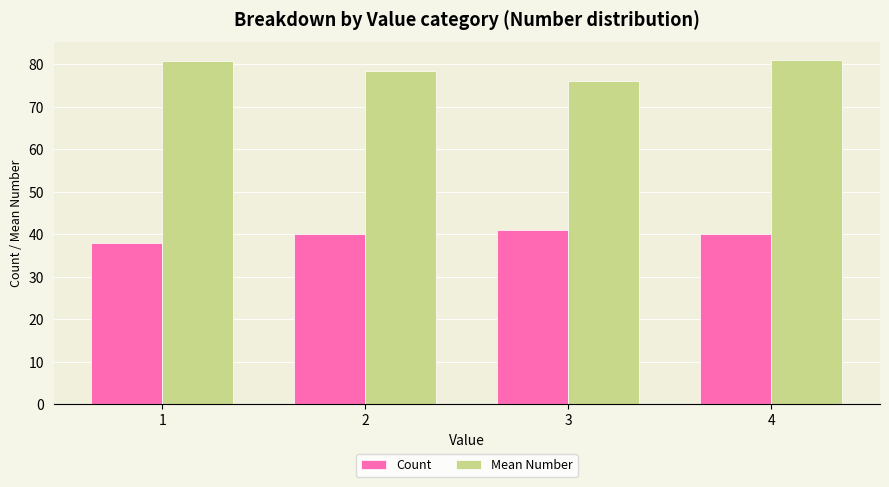

How many bars are there in each group?

2